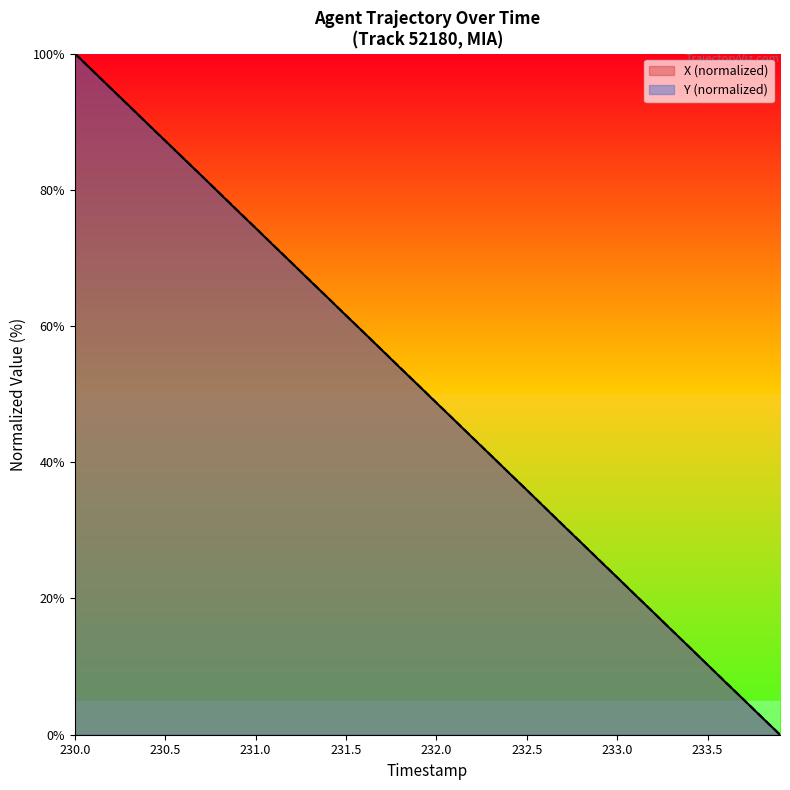

At which category is the sum across all series the highest?

230.0